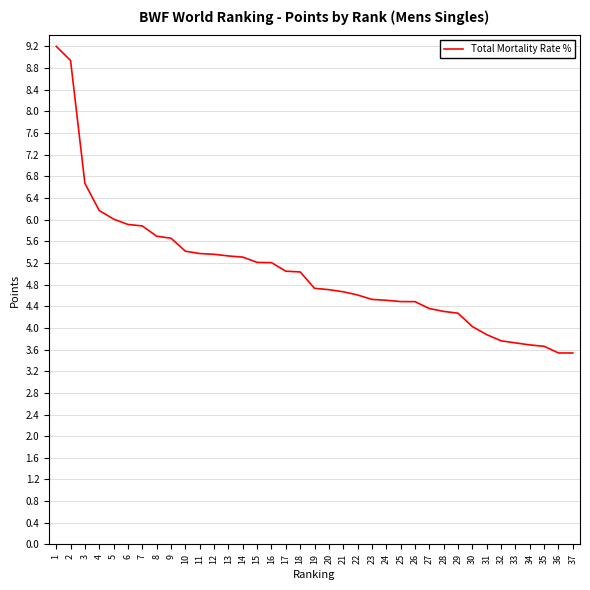

What is the smallest value displayed?

3.5